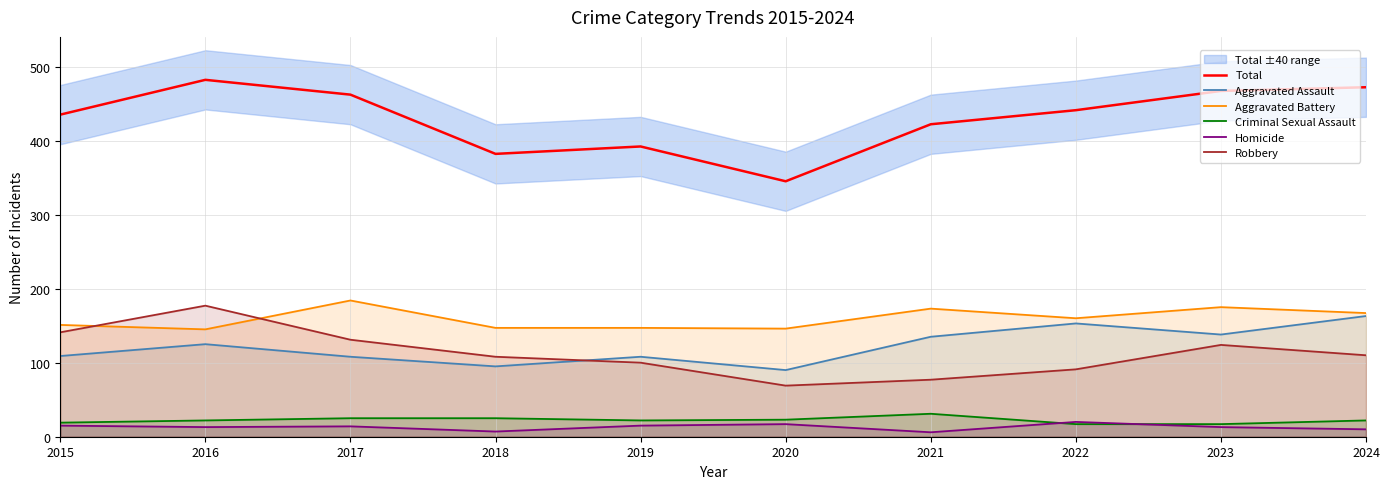

Which category has the lowest value across all series?

2021